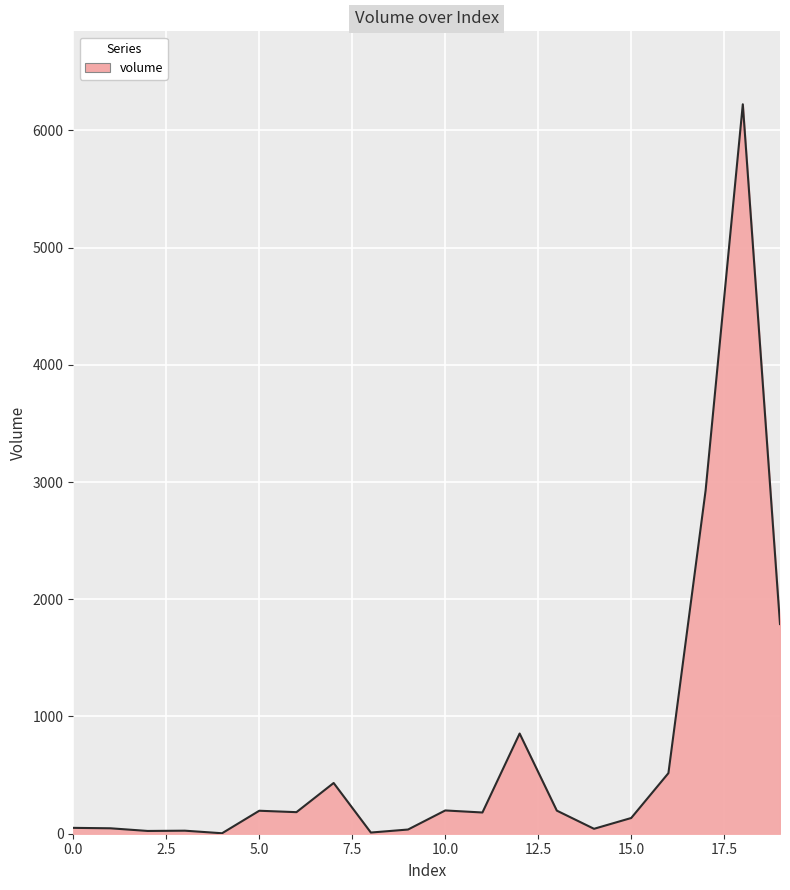

List the labels in order of value, largest first.

18, 17, 19, 12, 16, 7, 10, 13, 5, 6, 11, 15, 0, 1, 14, 9, 3, 2, 8, 4